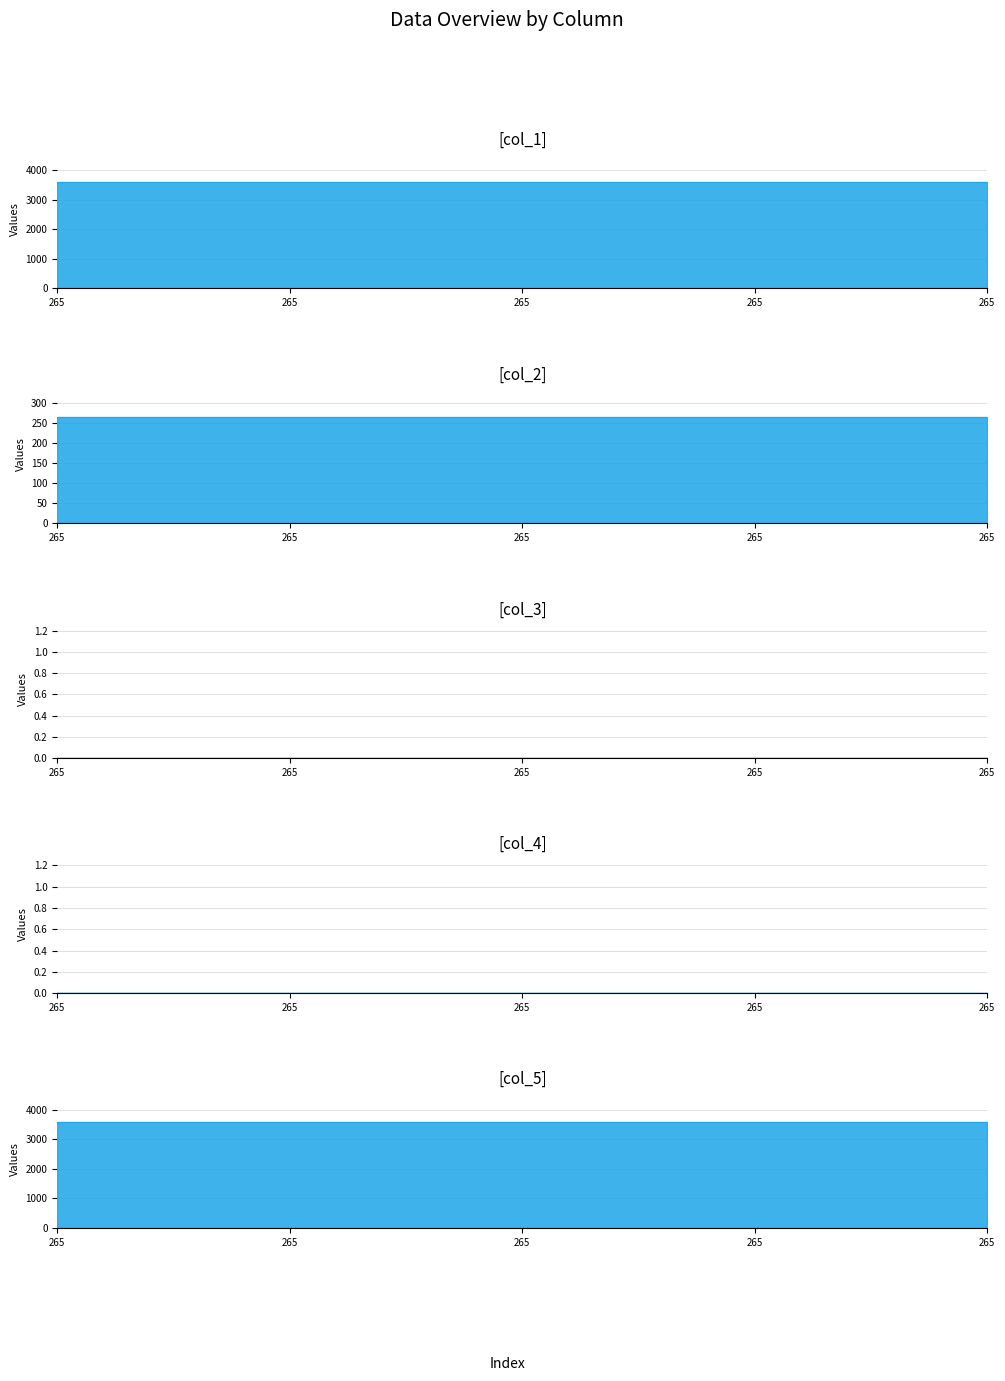

What are all the series names shown in the legend?

col_1, col_2, col_3, col_4, col_5